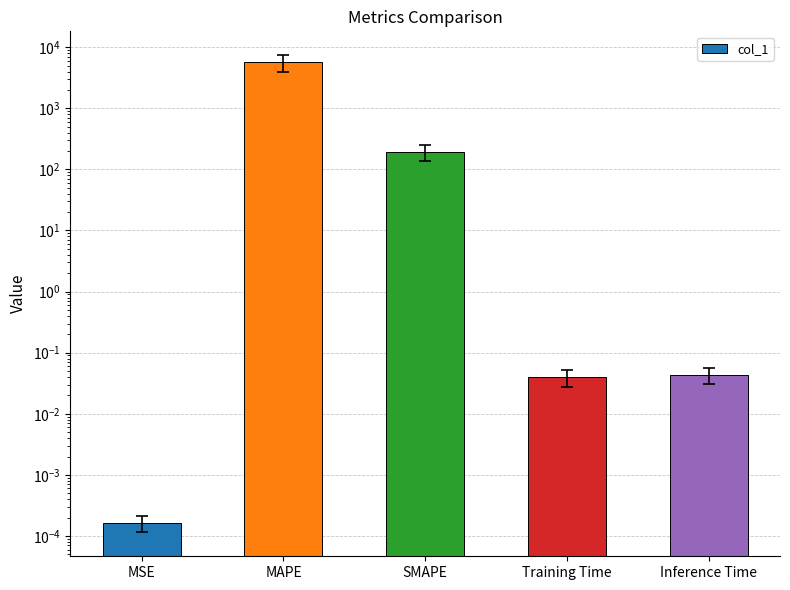

Reading left to right, list all the values displayed in this chart.

MSE=0.0	MAPE=5688.5	SMAPE=193.2	Training Time=0.0	Inference Time=0.0